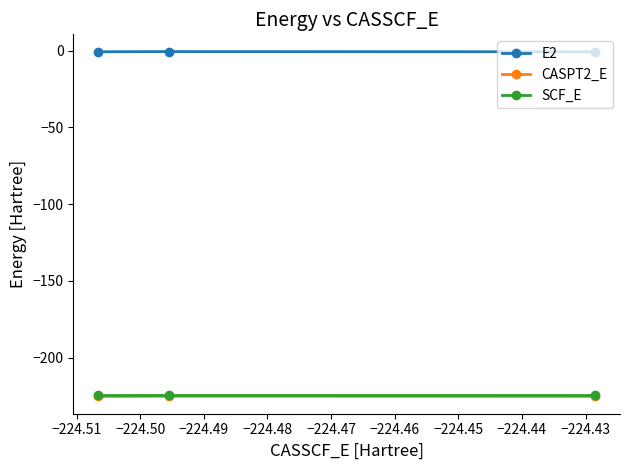

Which series has the largest total across all categories?

E2